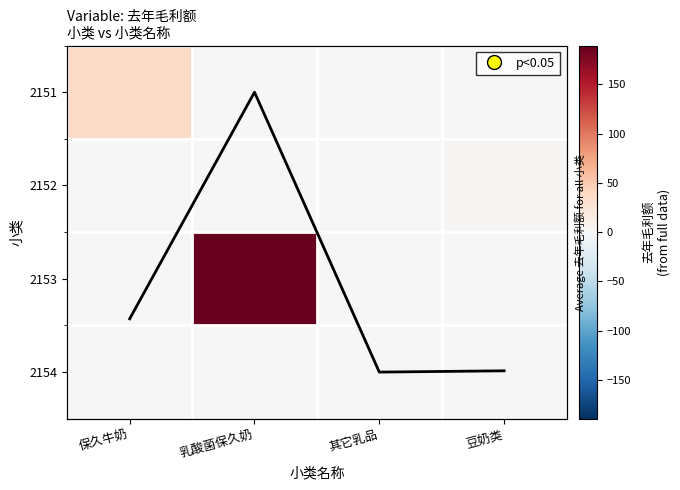

The value of 2151 at 乳酸菌保久奶 is 0.0. True or false?

True